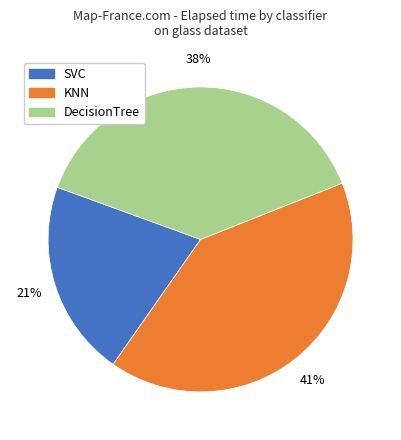

Does KNN represent more than half of the total?

No